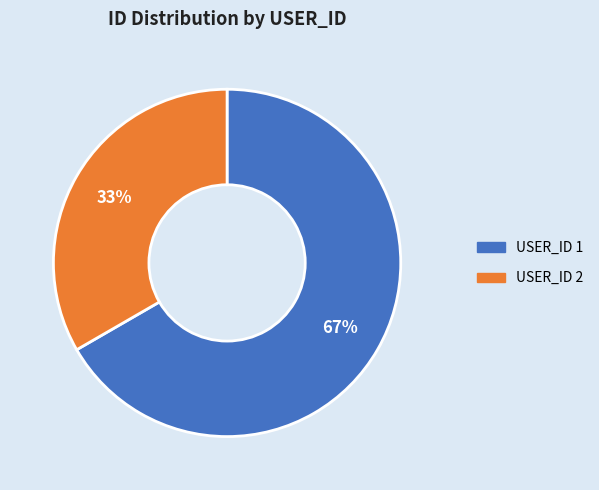

To the nearest percent, what is the average slice percentage?

50%